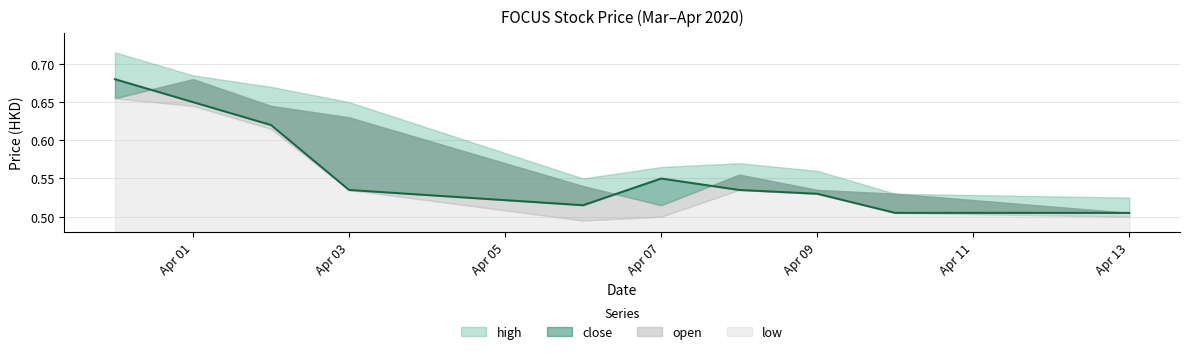

How many lines are shown in the chart?

4